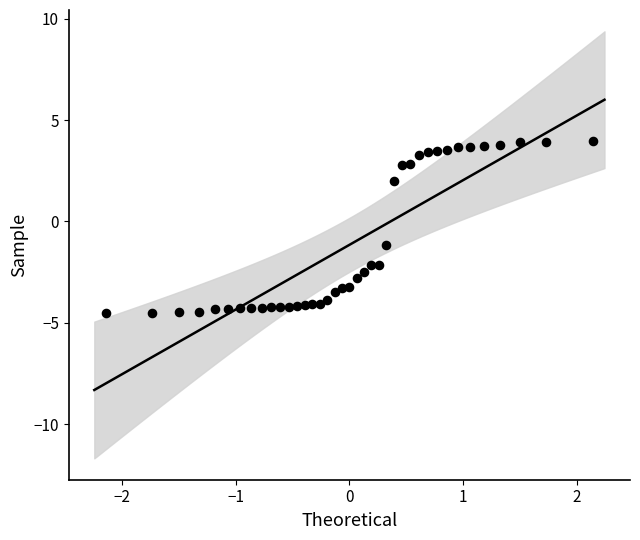

What Y value in the scatter plot is closest to 0?

-1.2